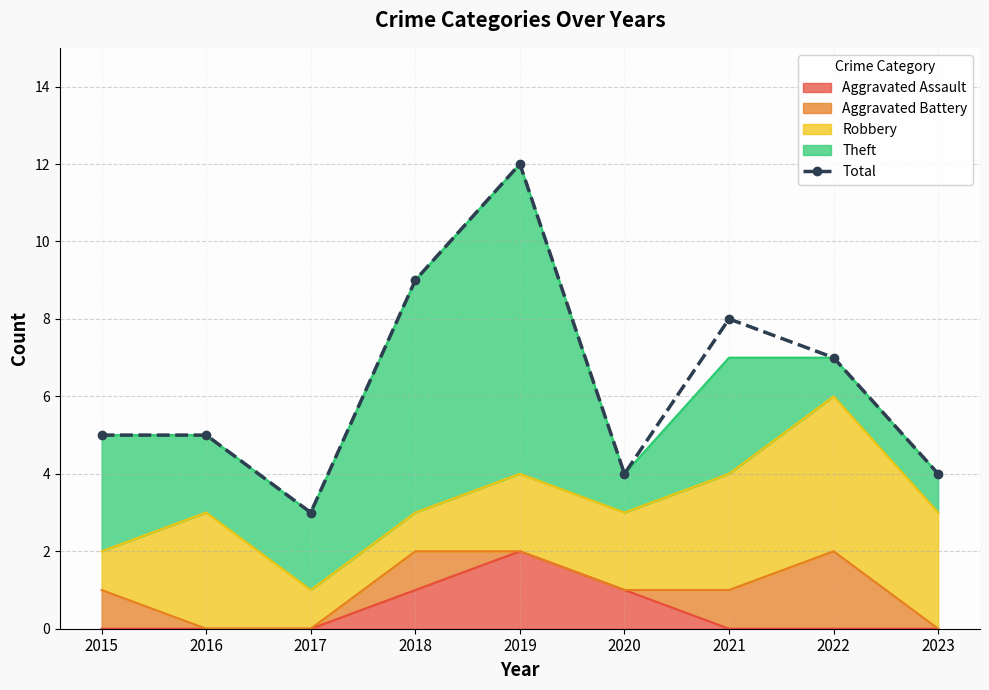

The chart shows a value of 3 at 2019. True or false?

False